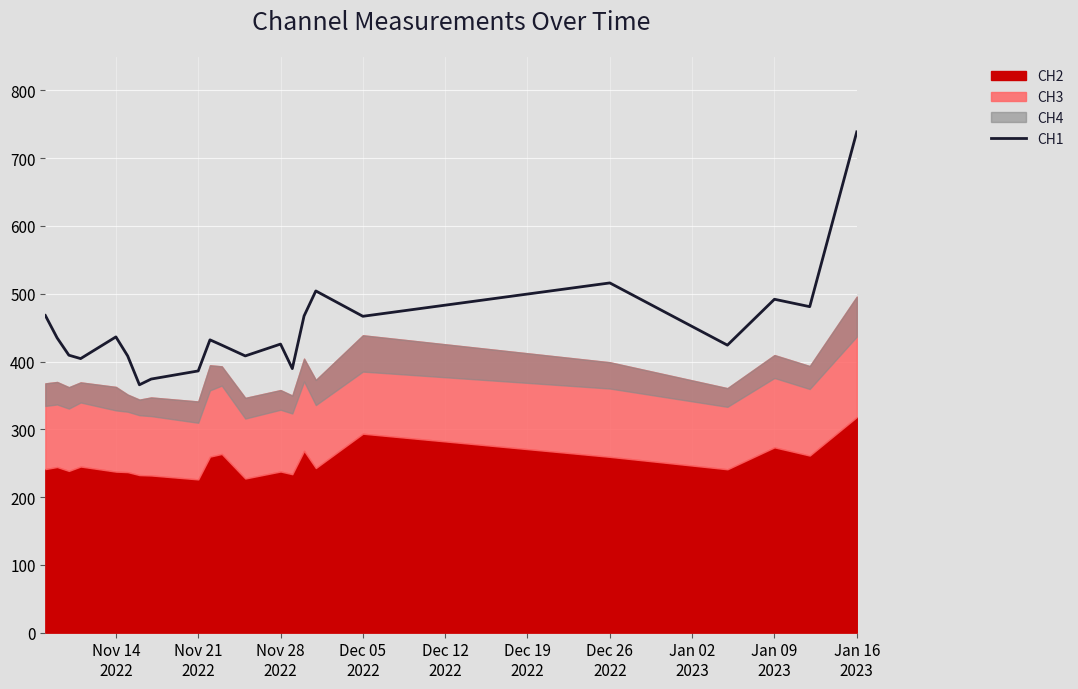

How many points are lower than both their immediate neighbors (excluding endpoints)?

7